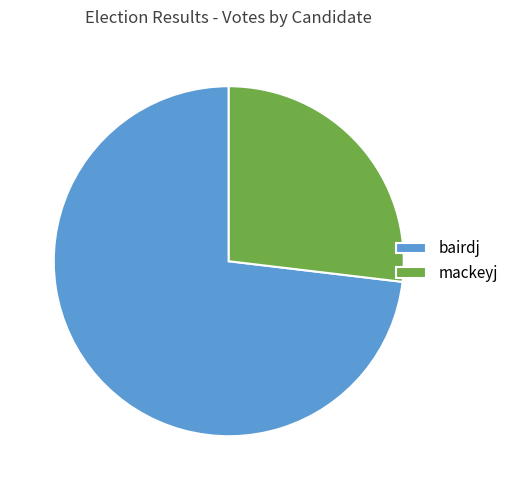

Combined, do bairdj and mackeyj account for over 50%?

Yes